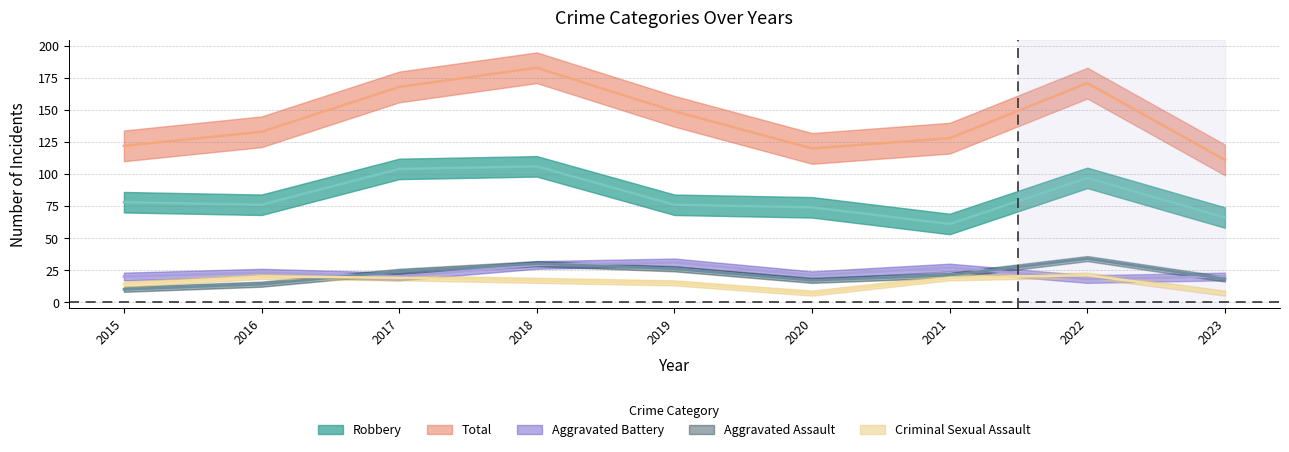

At which category does Total reach its first local valley?

2020